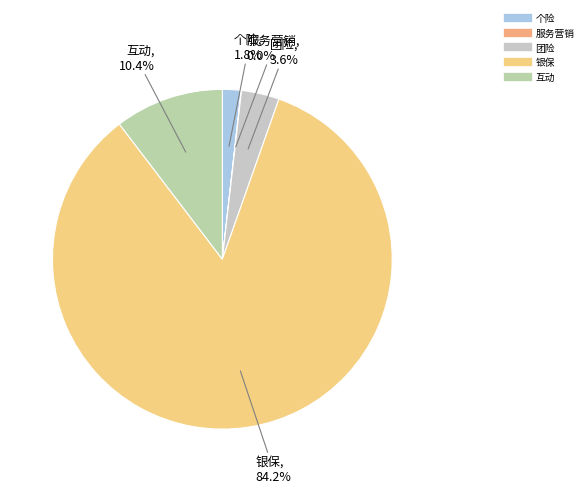

Which category has the biggest portion of the pie?

银保